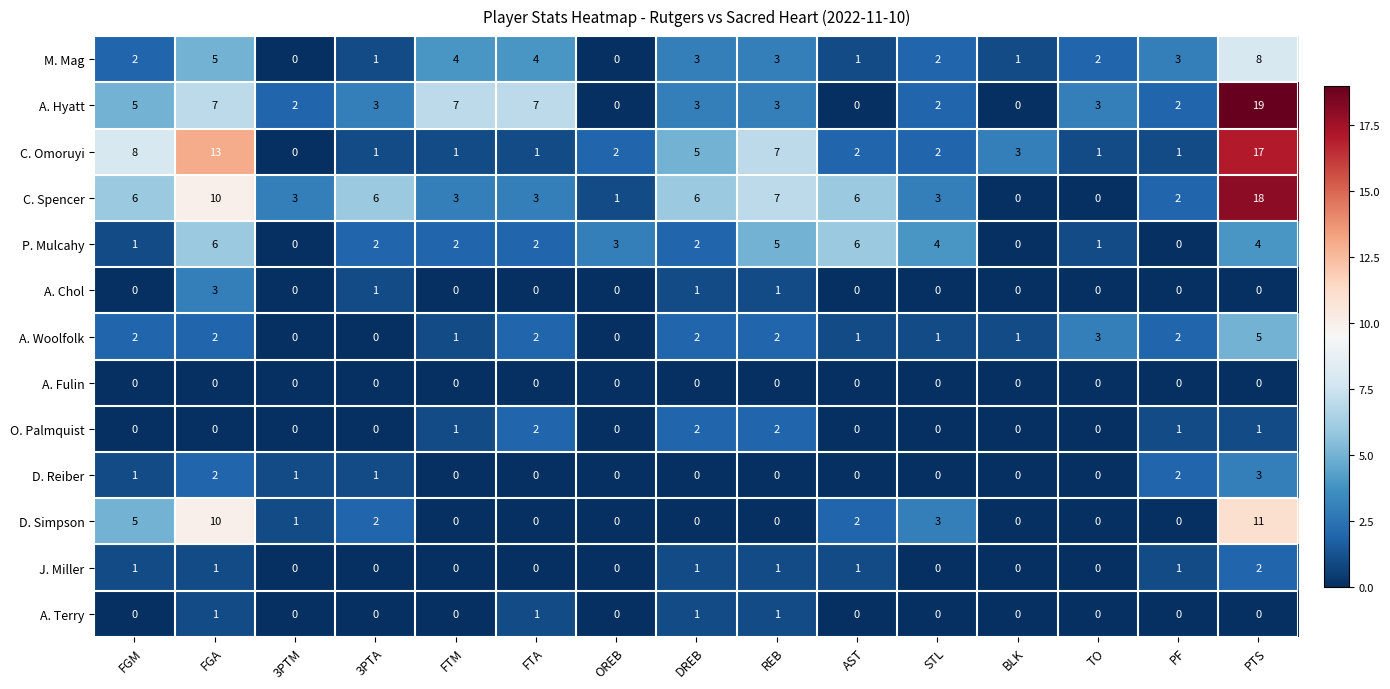

What is the difference between the maximum and minimum values in the C. Spencer series?

18